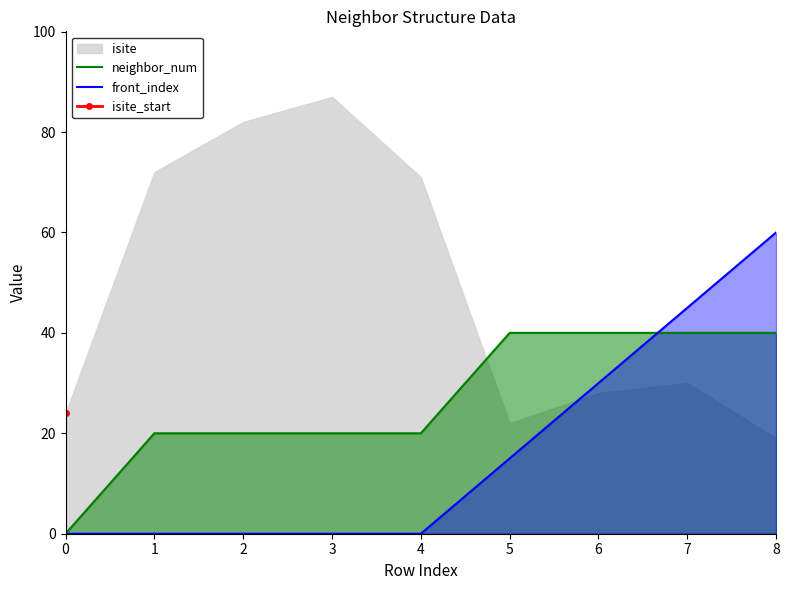

How many front_index values are between 0 and 30?

7